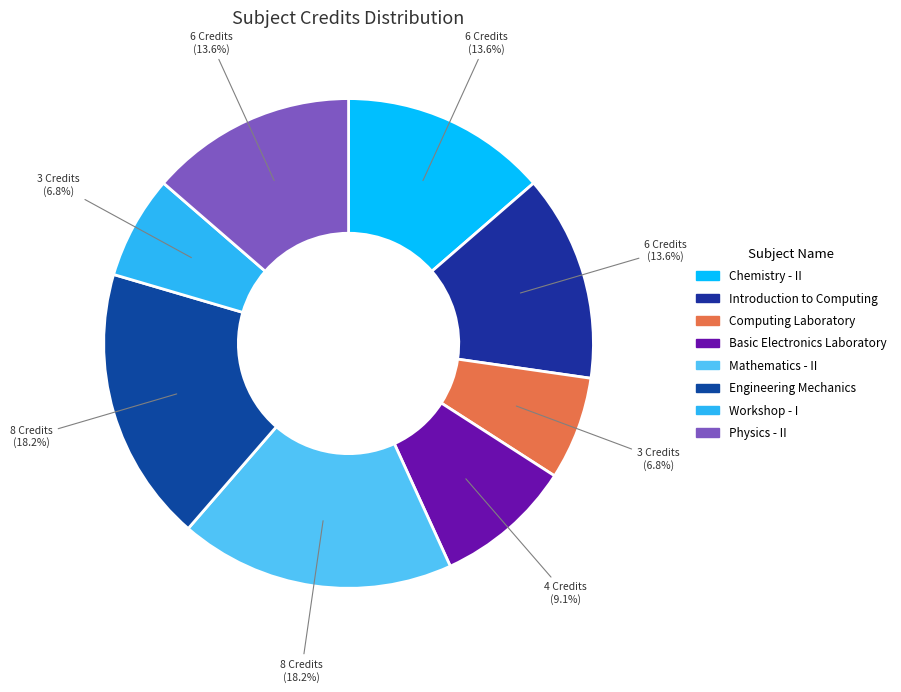

Which category has the biggest portion of the pie?

Mathematics - II